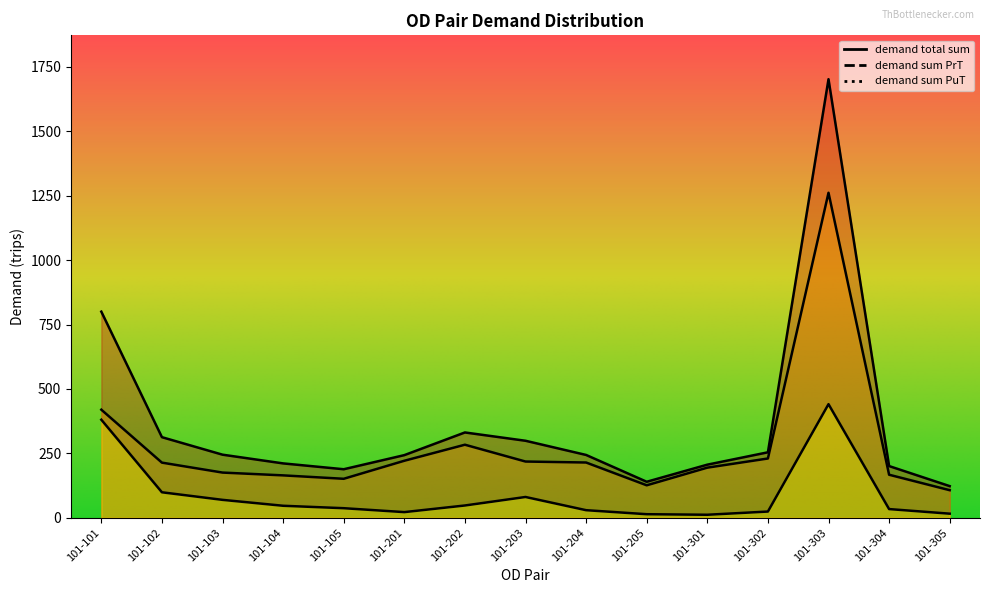

Reading left to right, extract all data points from this chart.

demand sum PuT: 101-101=380.5	101-102=98.8	101-103=69.5	101-104=46.5	101-105=37.1	101-201=21.8	101-202=47.6	101-203=80.6	101-204=29.3	101-205=13.7	101-301=11.6	101-302=24.1	101-303=440.9	101-304=33.7	101-305=15.8
demand sum PrT: 101-101=419.5	101-102=213.9	101-103=175.3	101-104=164.5	101-105=151.2	101-201=221.2	101-202=283.5	101-203=218.2	101-204=214.4	101-205=125.9	101-301=194.4	101-302=230.0	101-303=1261.4	101-304=166.9	101-305=106.9
demand total sum: 101-101=800.0	101-102=312.7	101-103=244.8	101-104=211.0	101-105=188.3	101-201=243.0	101-202=331.1	101-203=298.8	101-204=243.7	101-205=139.7	101-301=206.0	101-302=254.0	101-303=1702.3	101-304=200.6	101-305=122.7